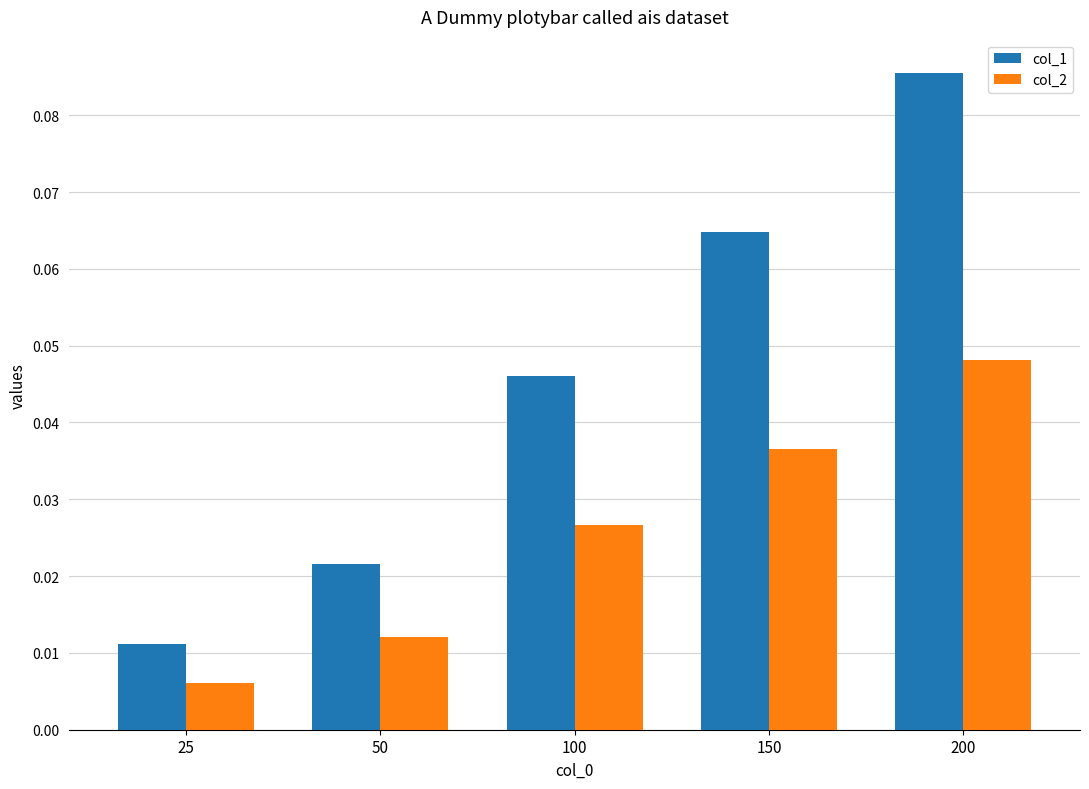

List the labels in order of col_2 value, largest first.

200, 150, 100, 50, 25